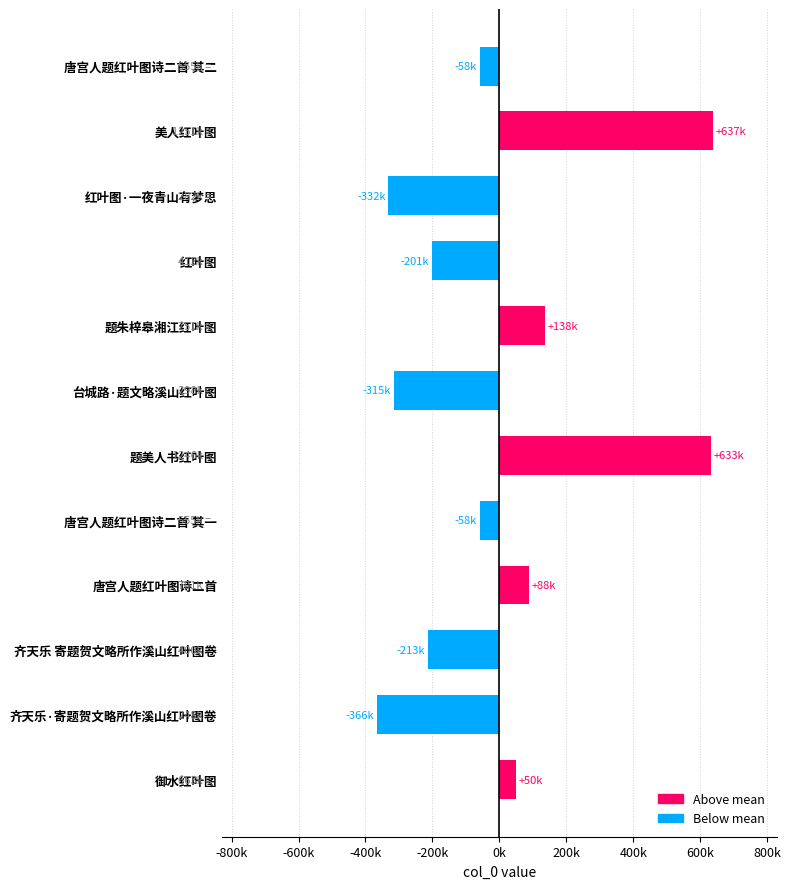

Are the bars horizontal?

Yes